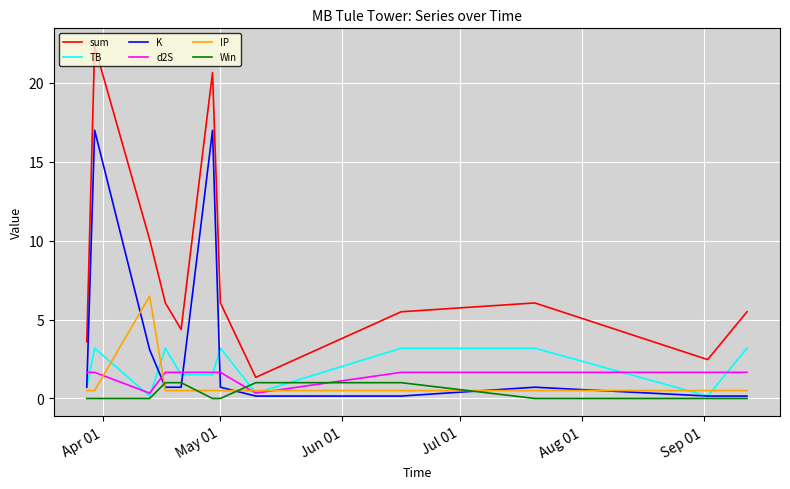

What is the maximum value shown in the chart?

22.3